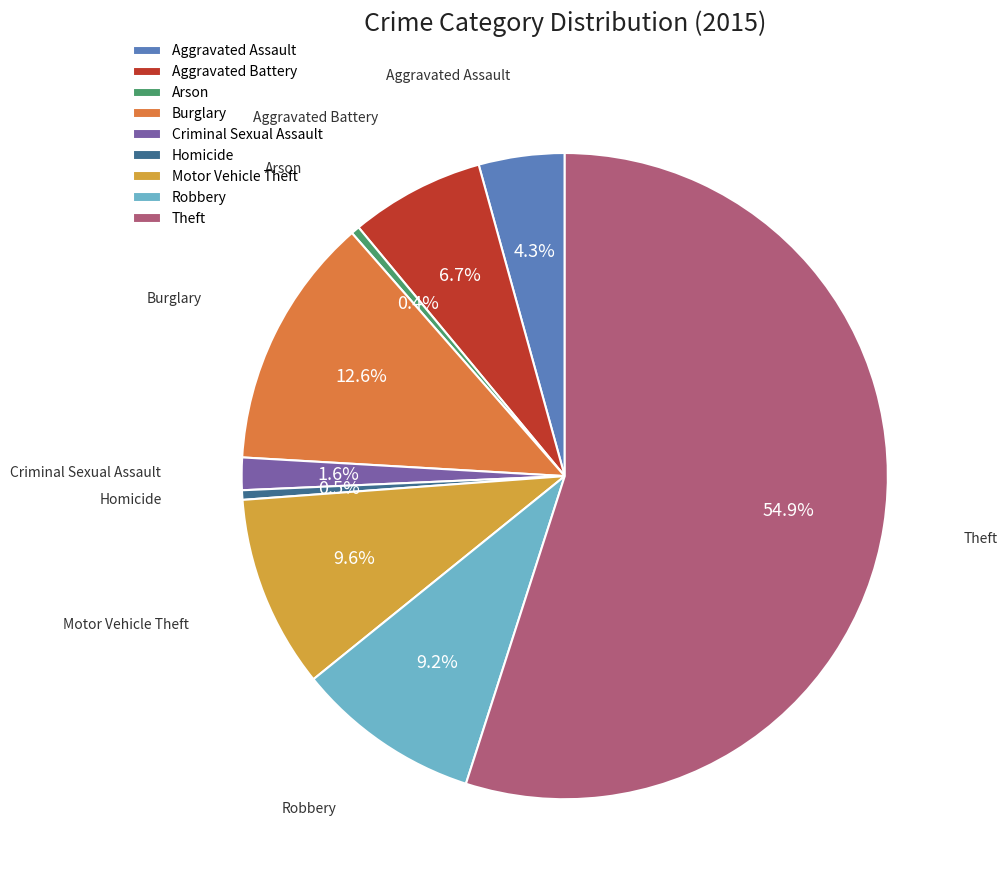

What is the ratio of the value at Aggravated Battery to the value at Arson?

15.7